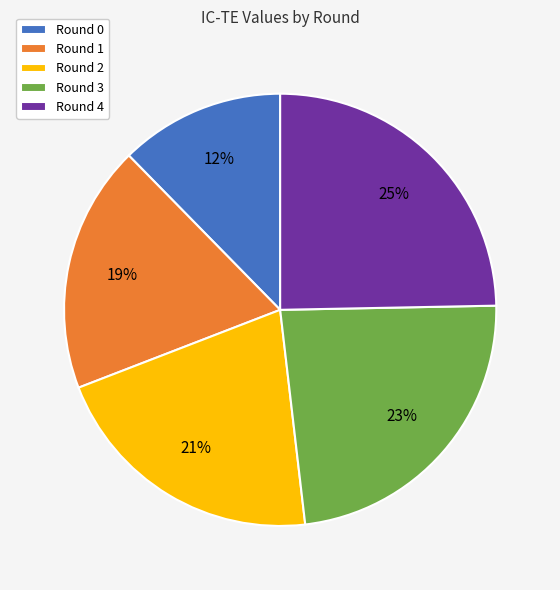

How many slices are in this pie chart?

5